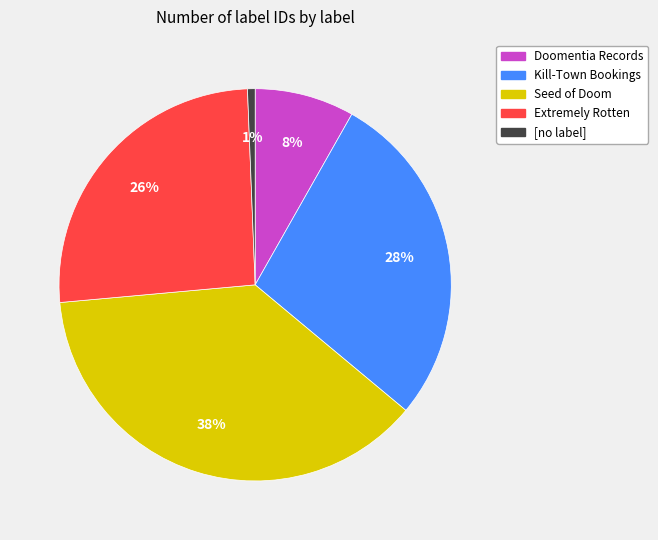

To the nearest percent, what is the combined percentage of Extremely Rotten and Doomentia Records?

34%